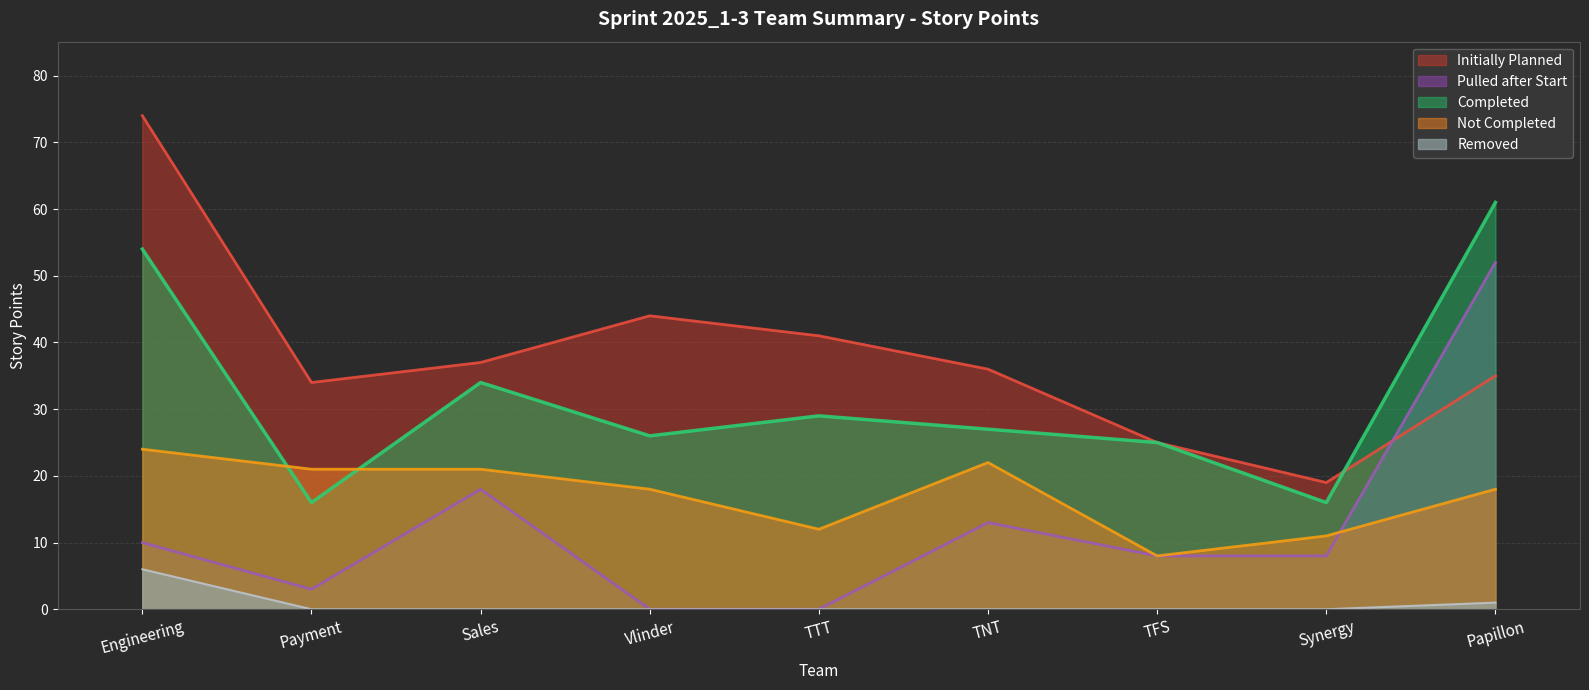

What is the total value across all series at Payment?

74